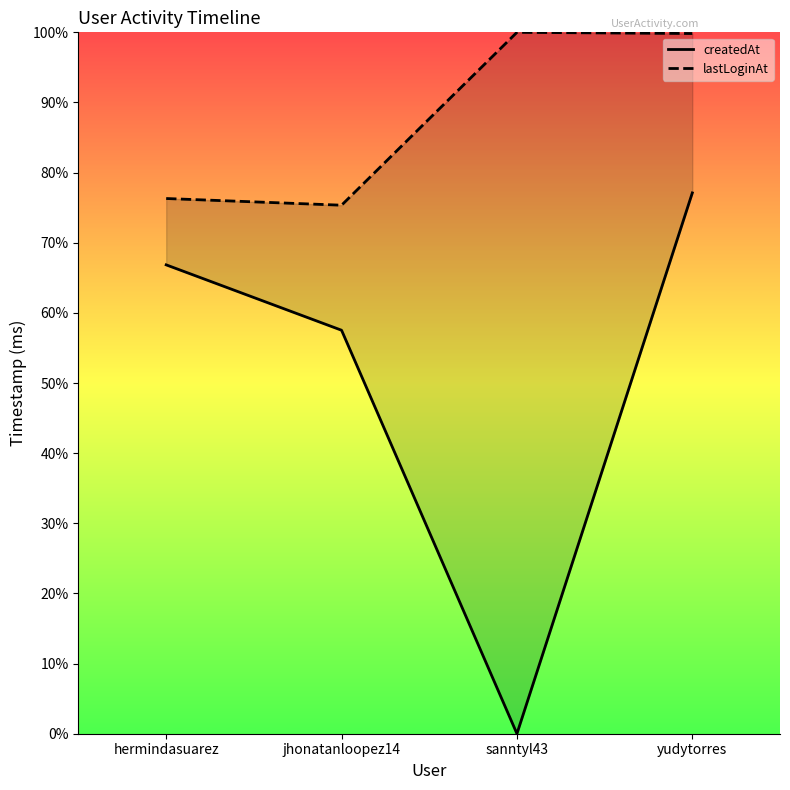

What is the maximum value for lastLoginAt?

100.0